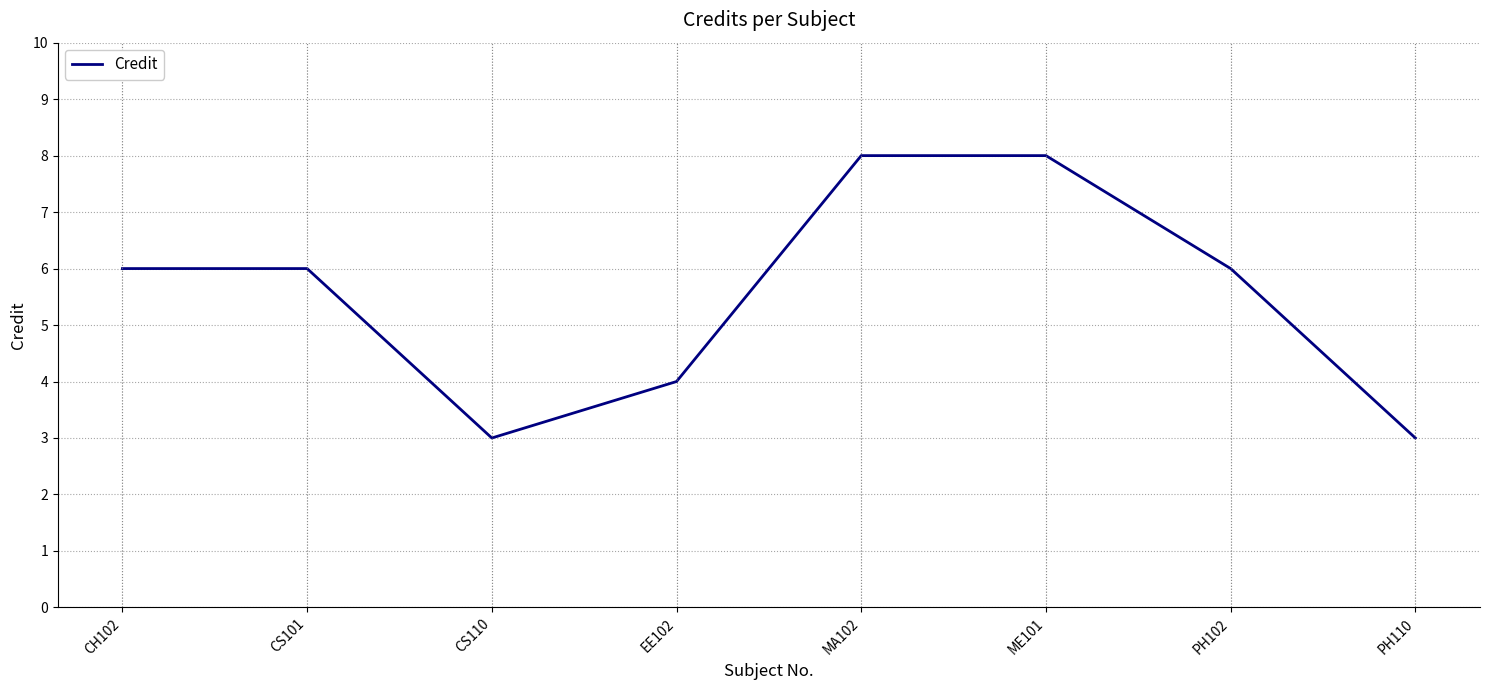

What is the smallest value displayed?

3